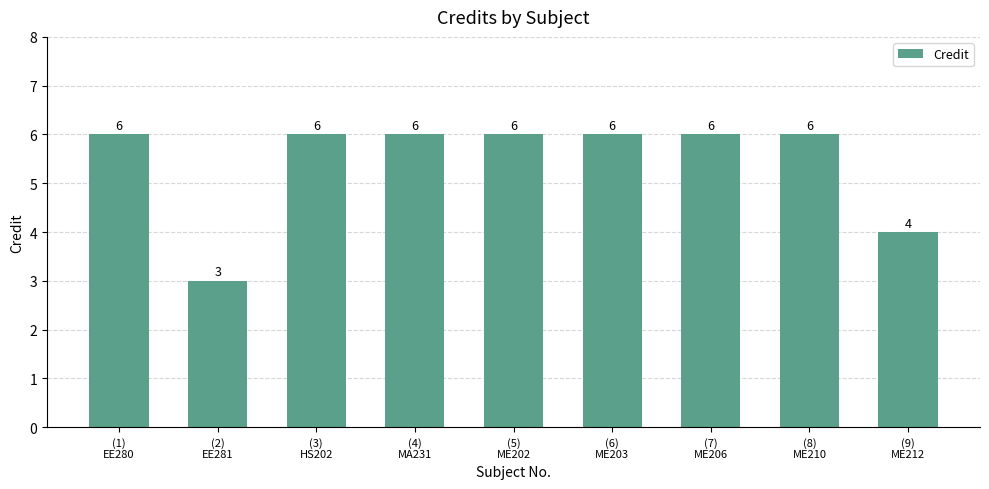

What is the value of the 8th bar from the left?

6